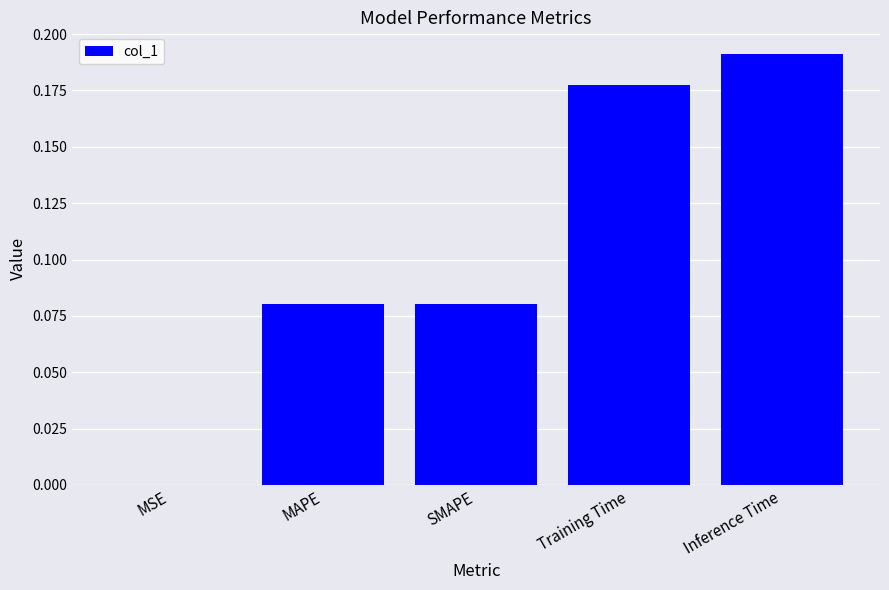

The chart shows a value of 0.0 at MSE. True or false?

True